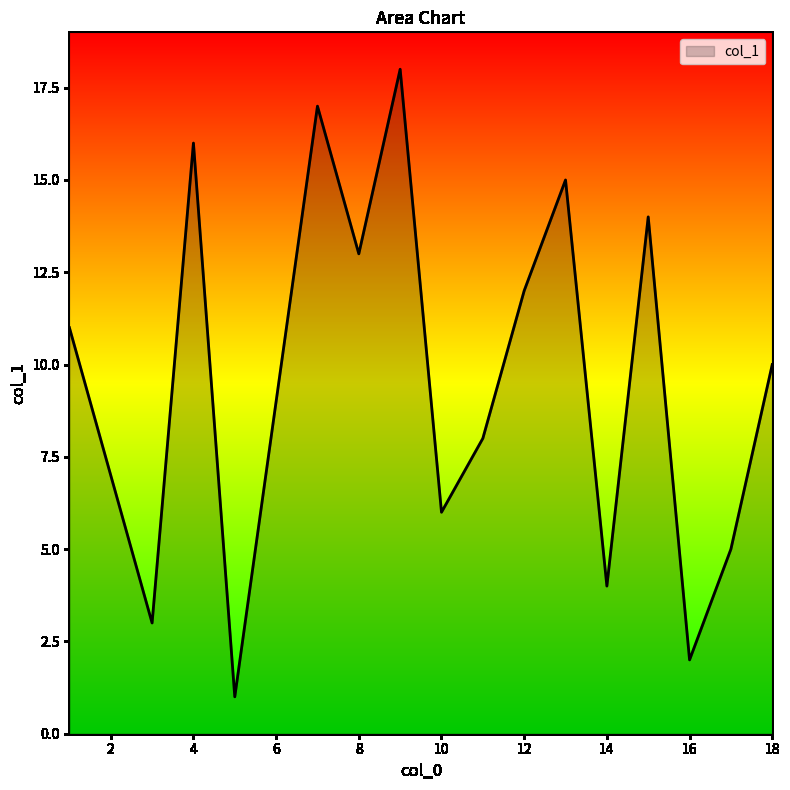

What is the difference between the maximum and minimum values?

17